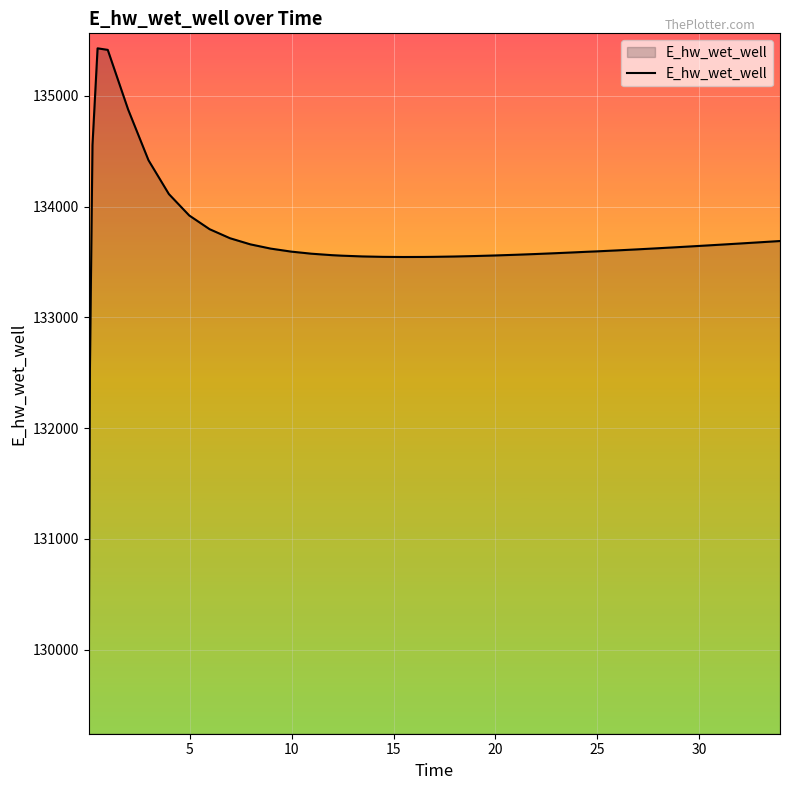

What is the maximum value shown in the chart?

135430.3